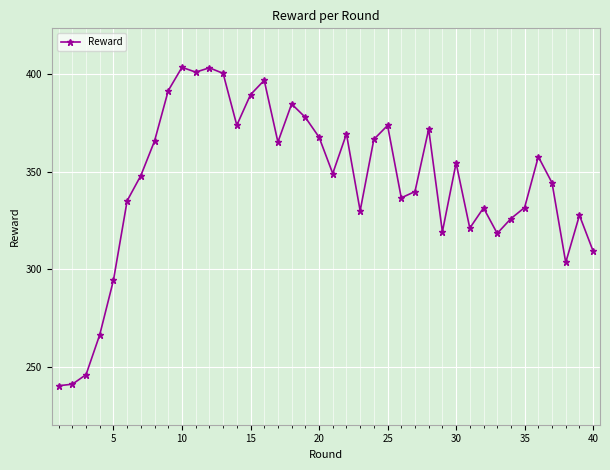

What is the value of the 7th point from the left?

348.0